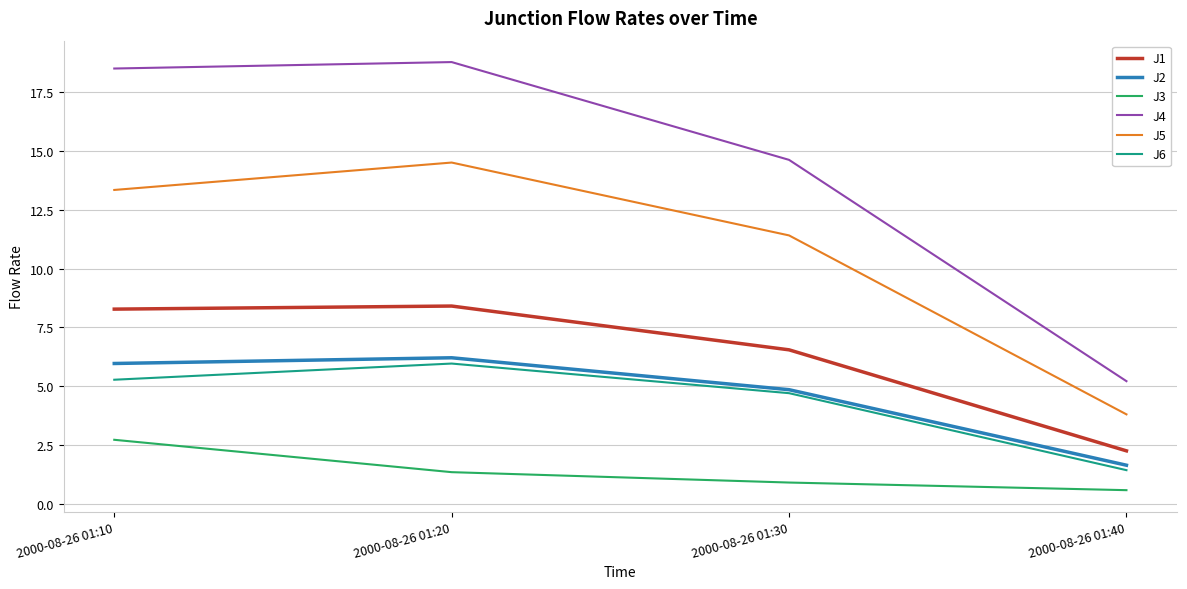

Is it true that J2 equals 9.2 at 2000-08-26 01:20?

False